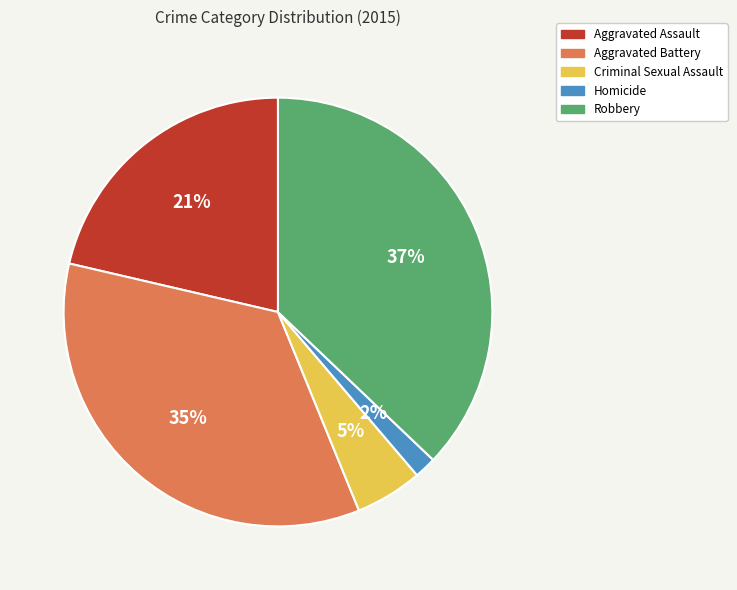

To the nearest percent, what portion does Criminal Sexual Assault represent?

5%